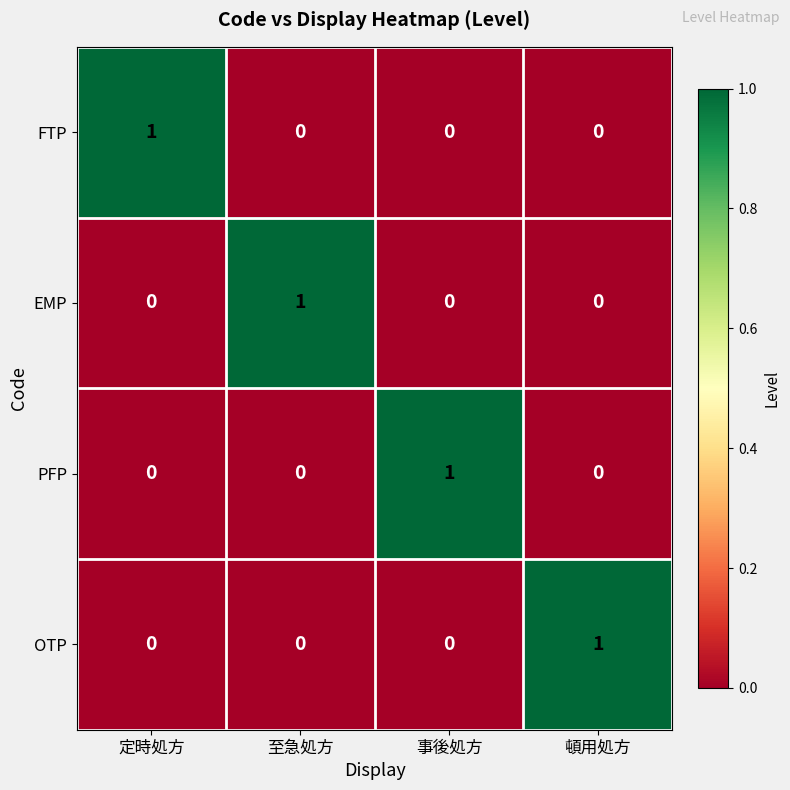

Is it true that OTP equals 0 at 事後処方?

True